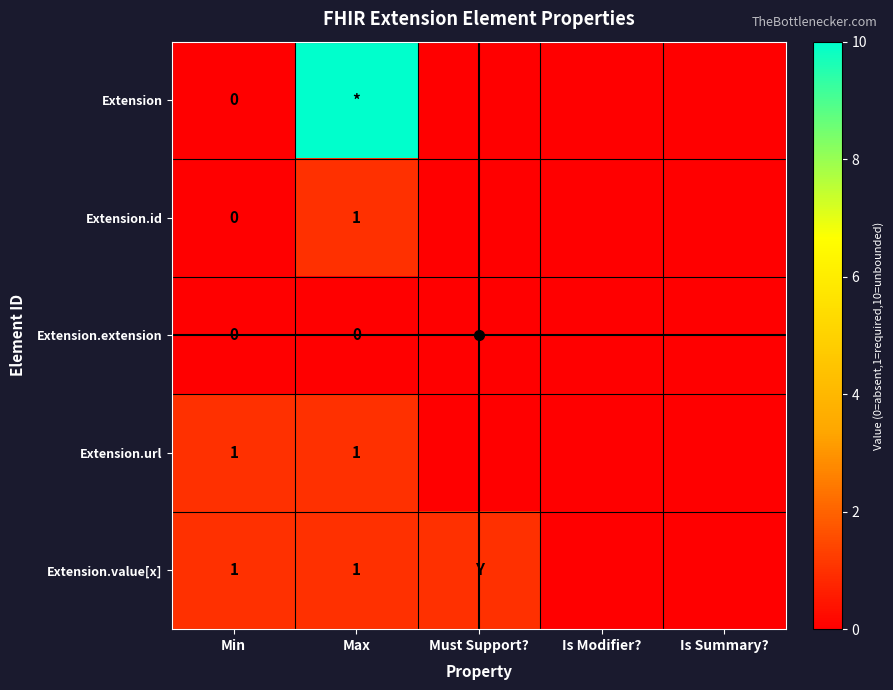

The Extension.url series shows 0 at Min. True or false?

False